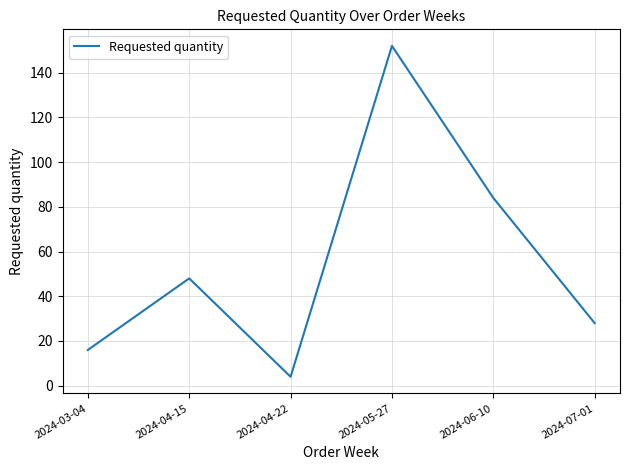

At which category does the chart reach its peak across all series?

2024-05-27